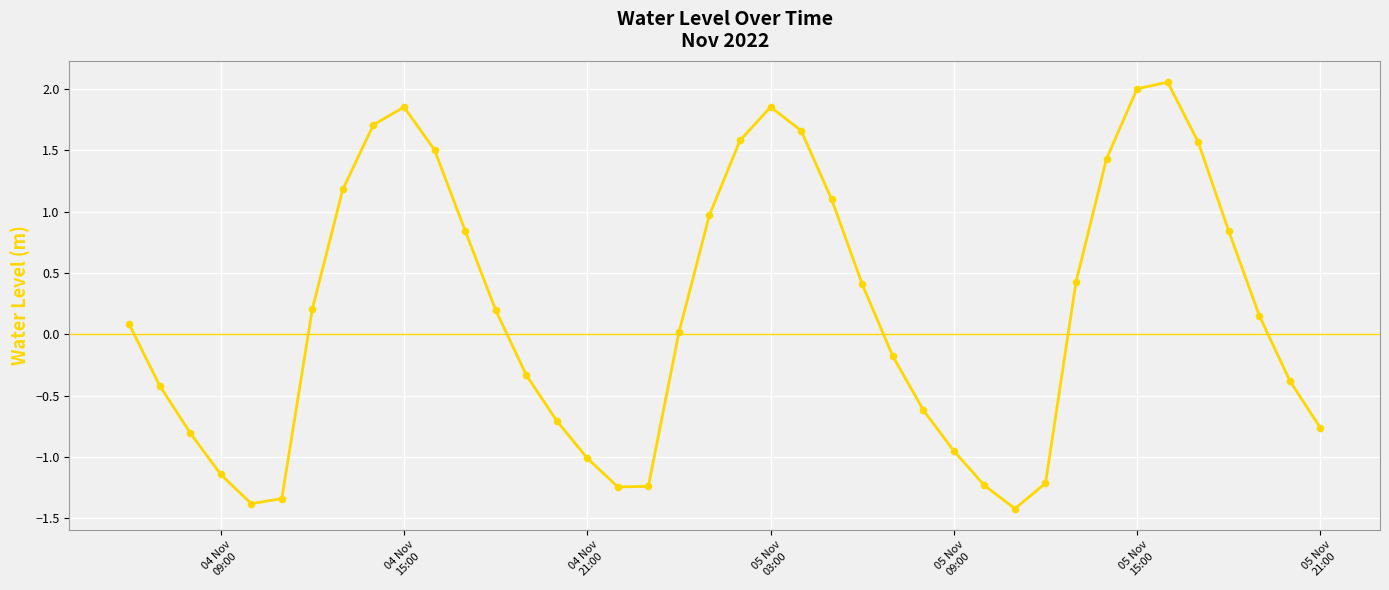

What is the difference between the maximum and minimum values?

3.5